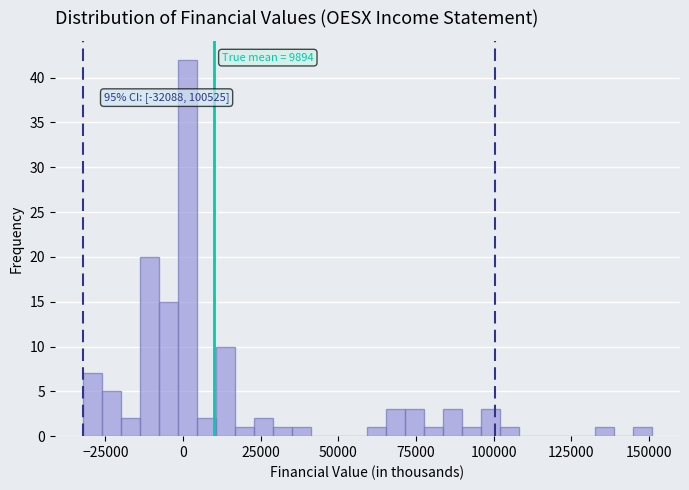

Read against the x-axis, roughly where is the centre of the tallest bar?

0